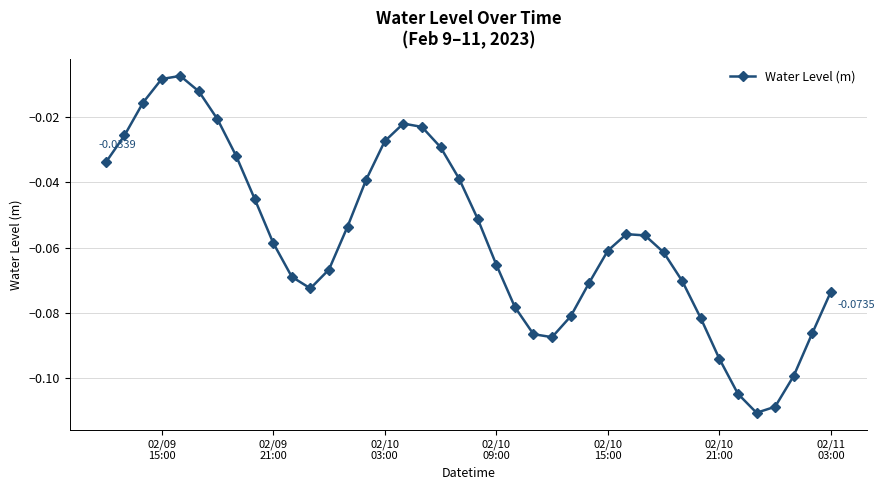

How many points are lower than both their immediate neighbors (excluding endpoints)?

3